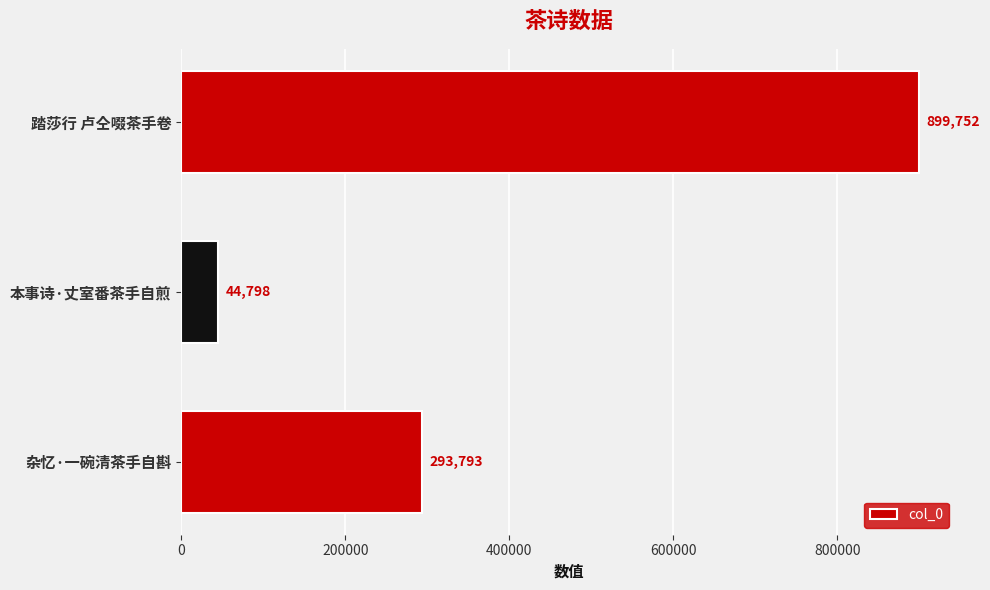

What is the change in value from 本事诗·丈室番茶手自煎 to 踏莎行 卢仝啜茶手卷?

+854954